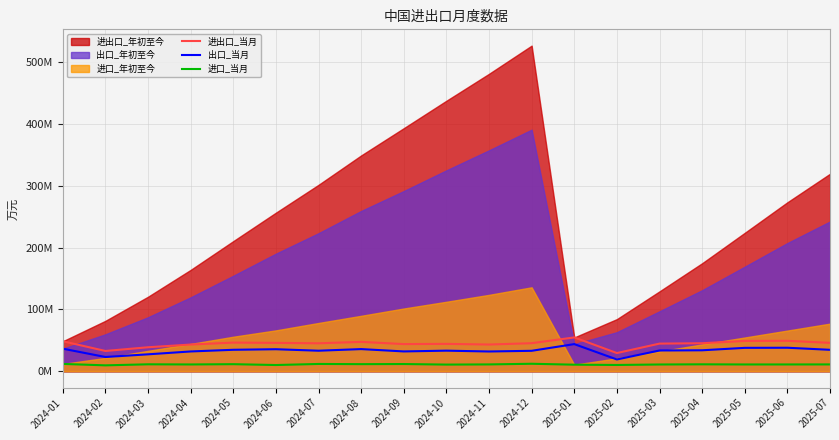

Is it true that 进出口_当月 equals 19772299 at 2024-07?

False